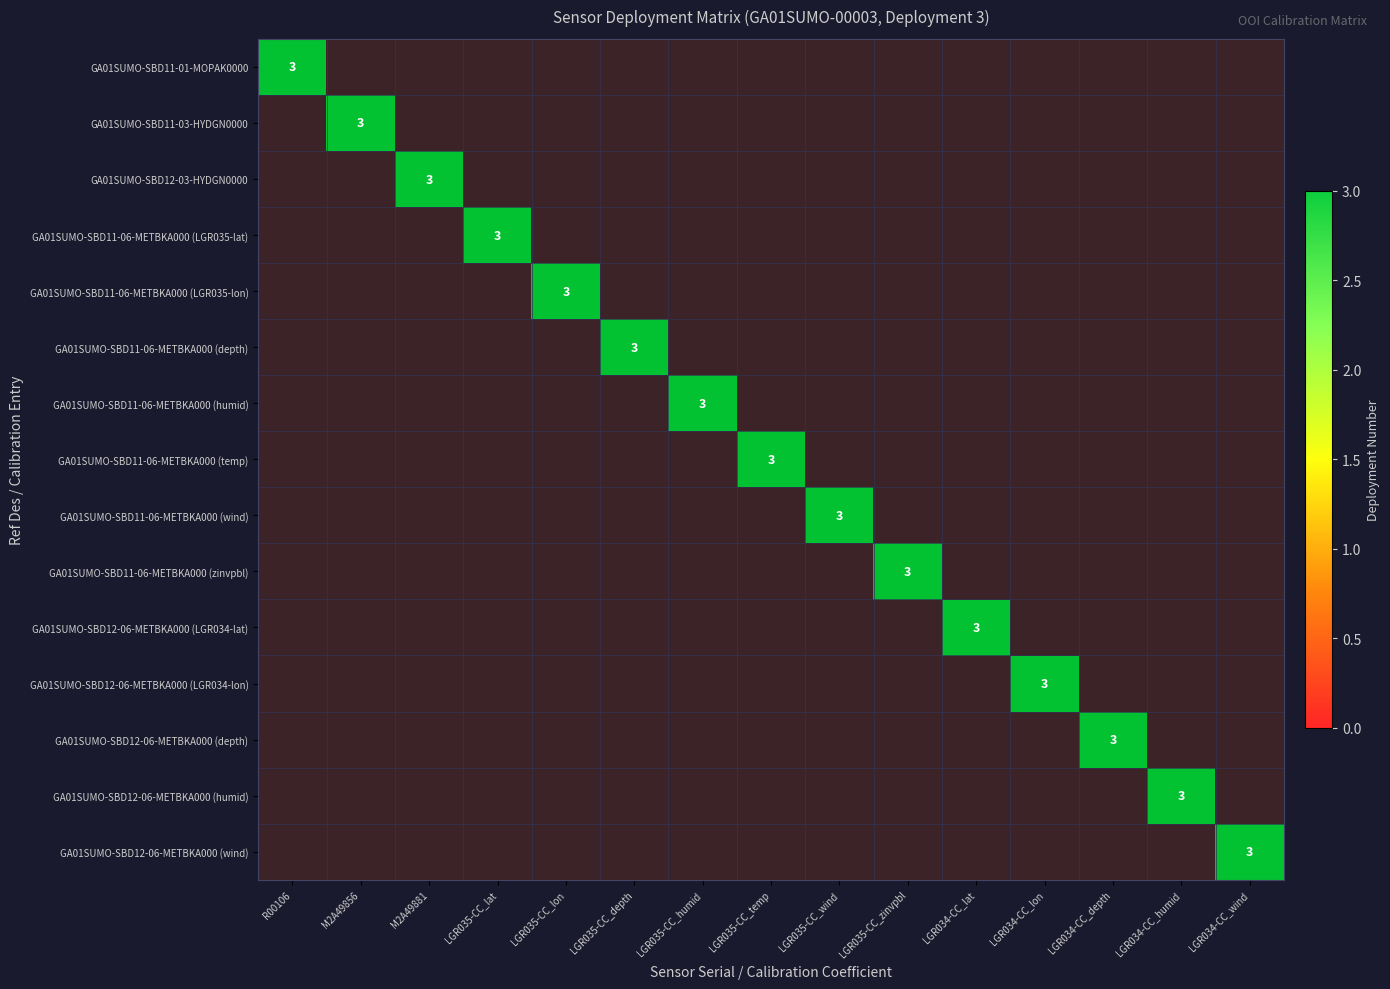

How many data points in GA01SUMO-SBD12-06-METBKA000 are above 0?

5